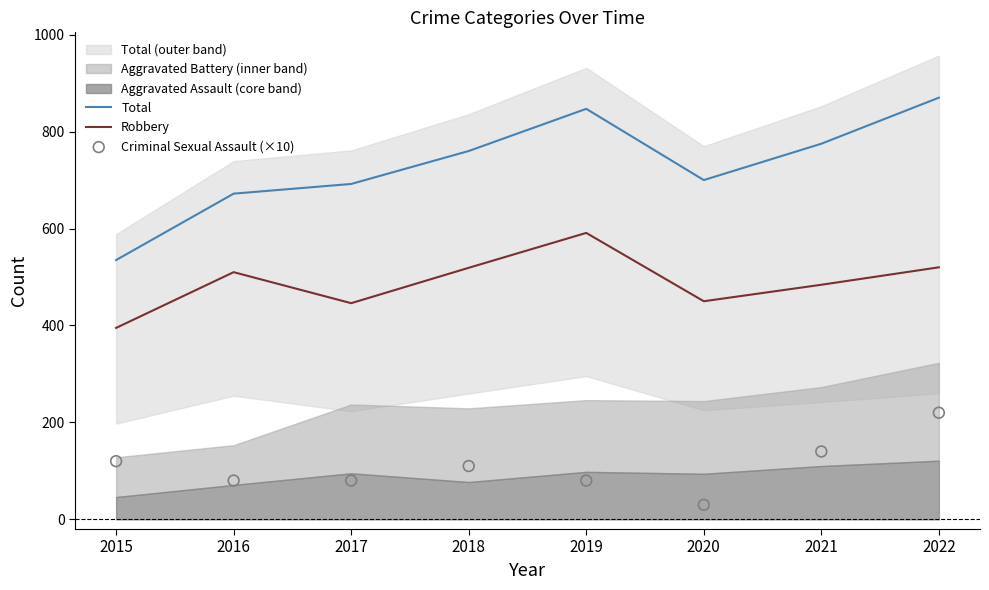

At which category is the sum across all series the highest?

2022